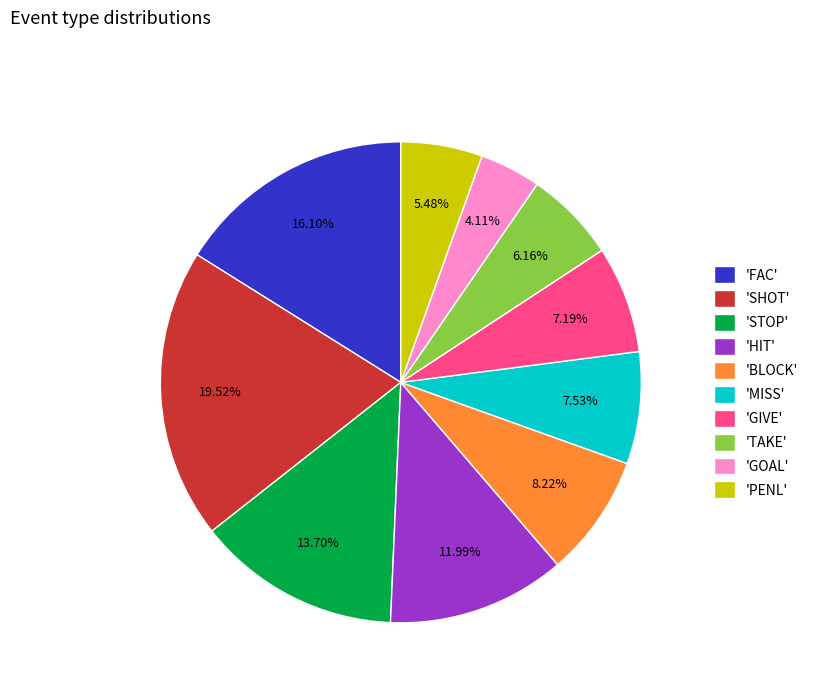

Does any single category account for the majority?

No